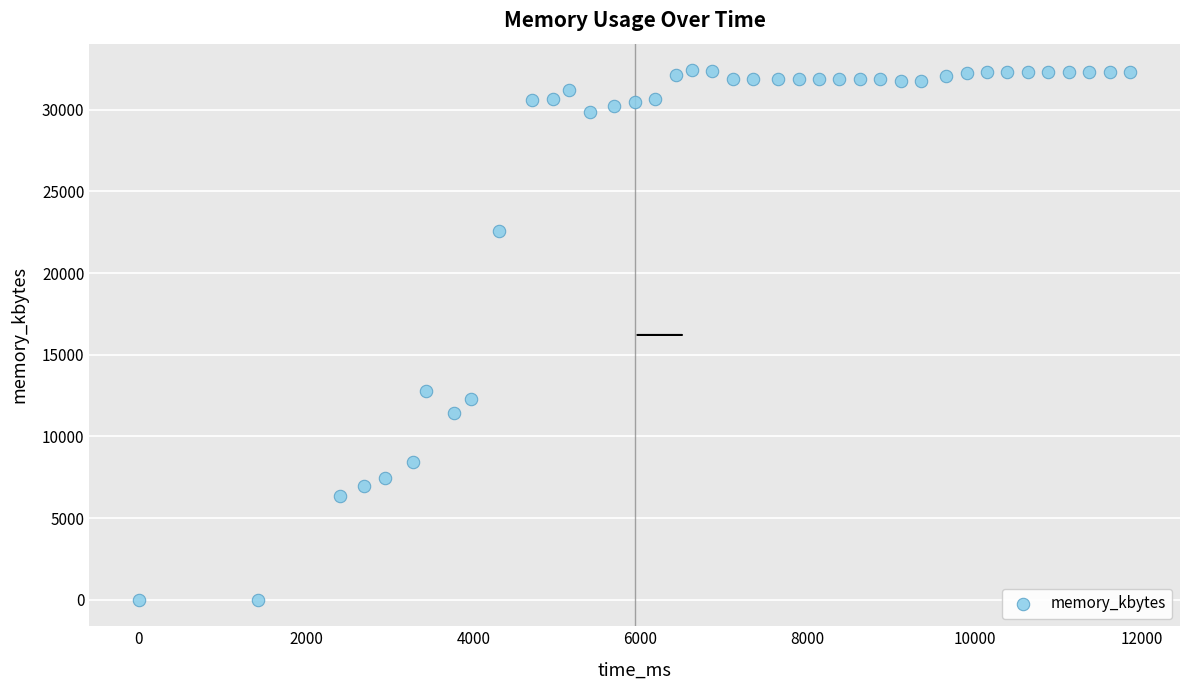

What Y value in the scatter plot is closest to 16210?

12792